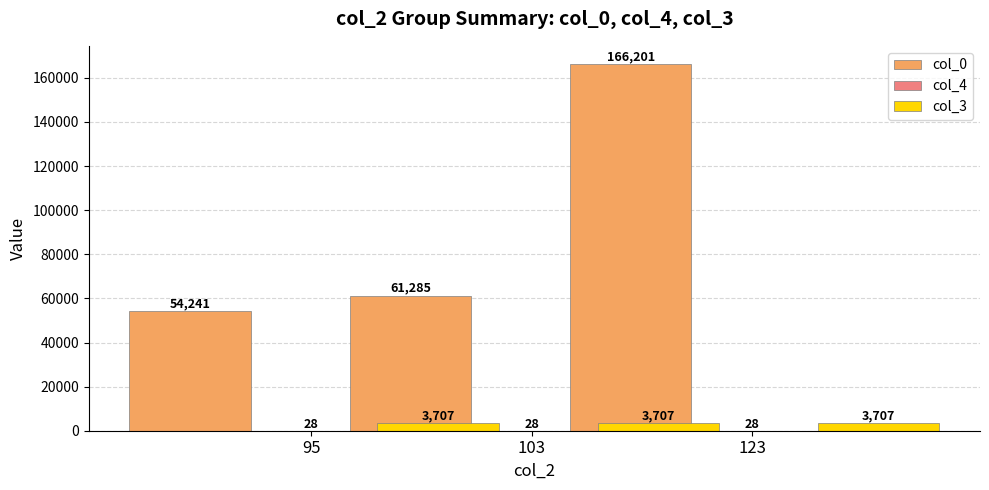

How many bars are there in each group?

3